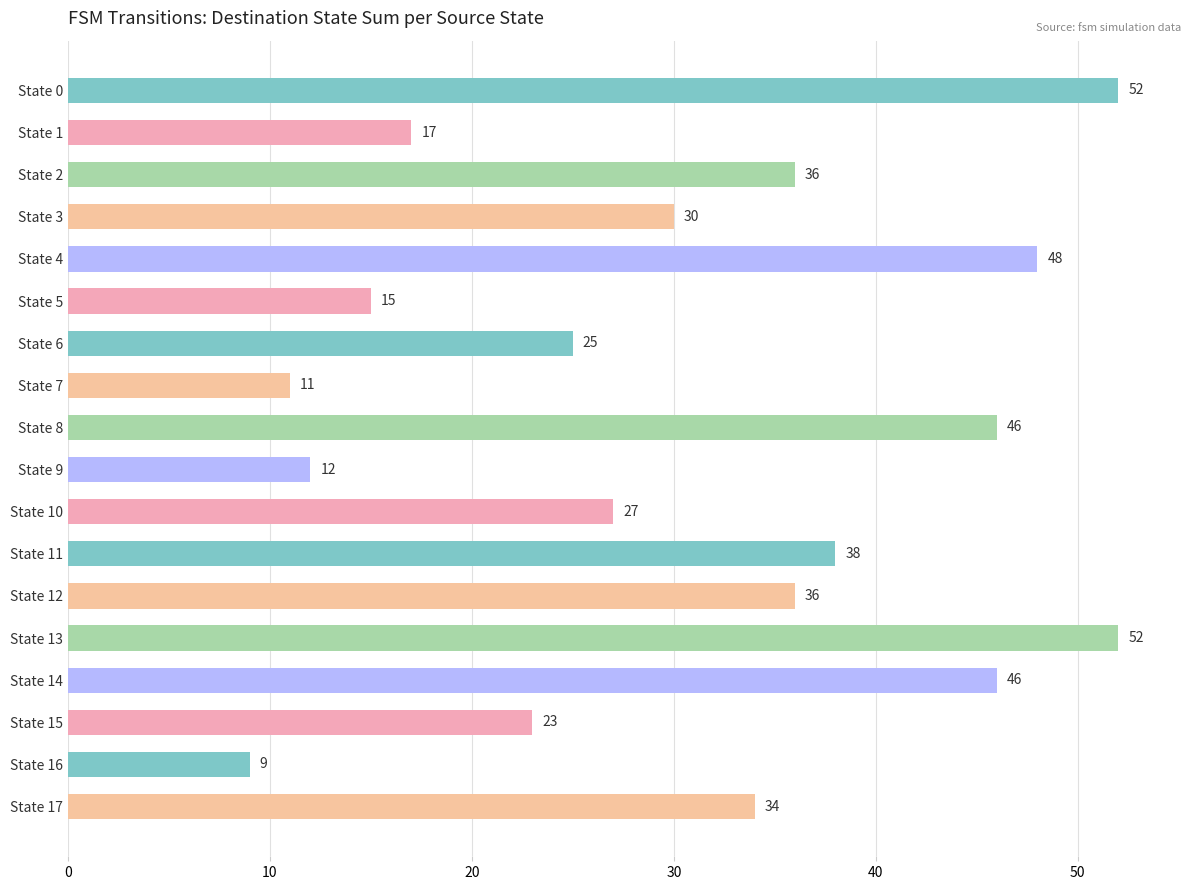

Reading top to bottom, extract all data points from this chart.

State 0=52	State 1=17	State 2=36	State 3=30	State 4=48	State 5=15	State 6=25	State 7=11	State 8=46	State 9=12	State 10=27	State 11=38	State 12=36	State 13=52	State 14=46	State 15=23	State 16=9	State 17=34